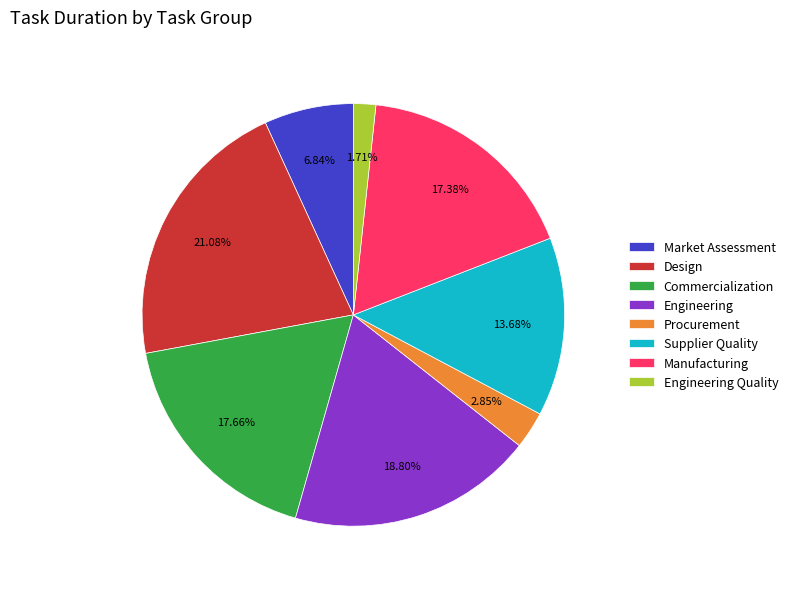

Which has a higher value, Procurement or Supplier Quality?

Supplier Quality